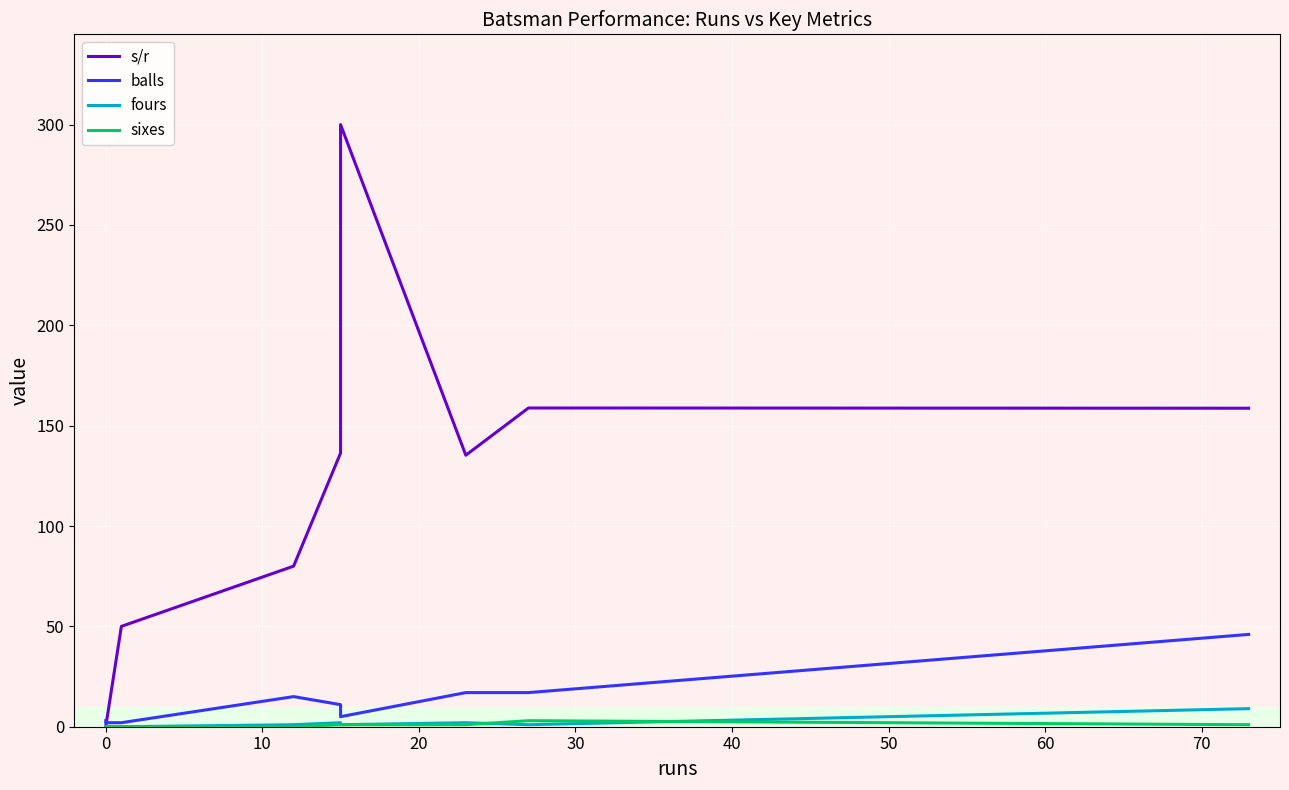

Reading left to right, extract all data points from this chart.

s/r: 0.0	0.0	0.0	50.0	80.0	136.4	300.0	135.3	158.8	158.7
balls: 3.0	2.0	2.0	2.0	15.0	11.0	5.0	17.0	17.0	46.0
fours: 0.0	0.0	0.0	0.0	1.0	2.0	1.0	2.0	1.0	9.0
sixes: 0.0	0.0	0.0	0.0	0.0	1.0	1.0	1.0	3.0	1.0